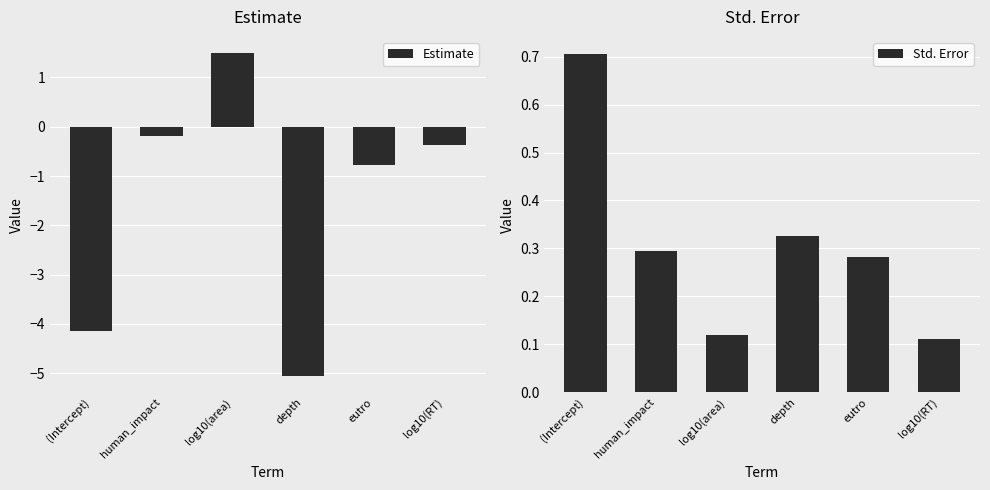

At how many categories does at least one series exceed 0?

6